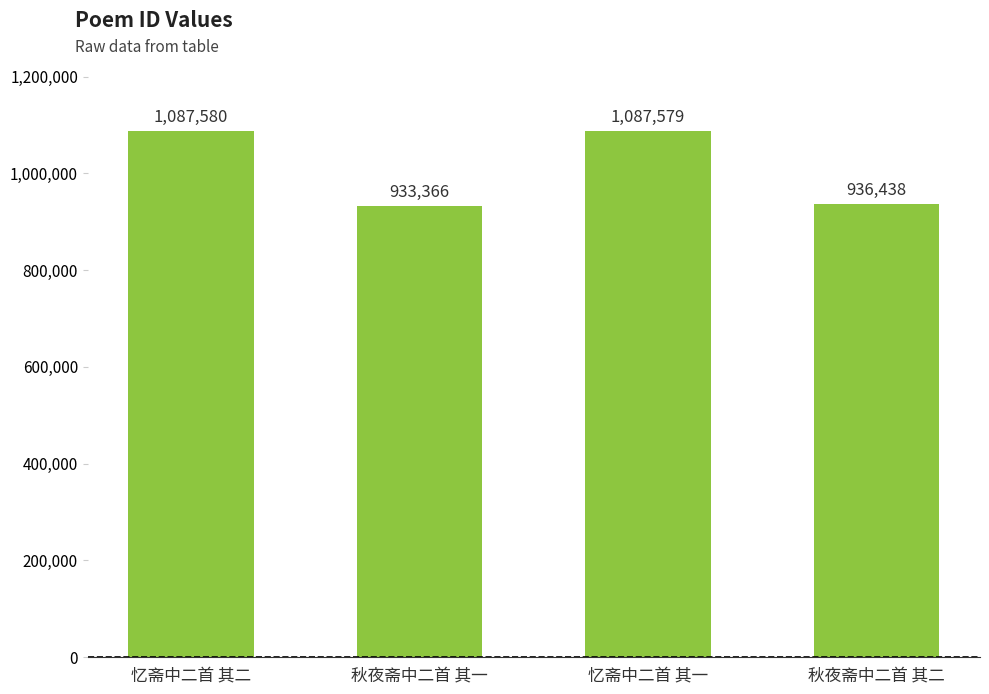

Between 秋夜斋中二首 其一 and 忆斋中二首 其二, which is larger?

忆斋中二首 其二